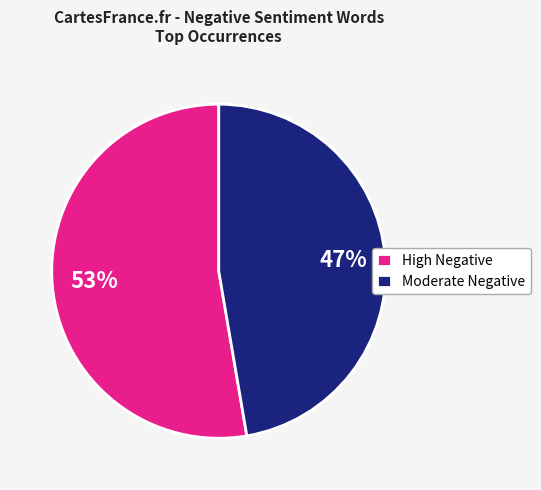

Rank the categories by value from highest to lowest.

High Negative, Moderate Negative